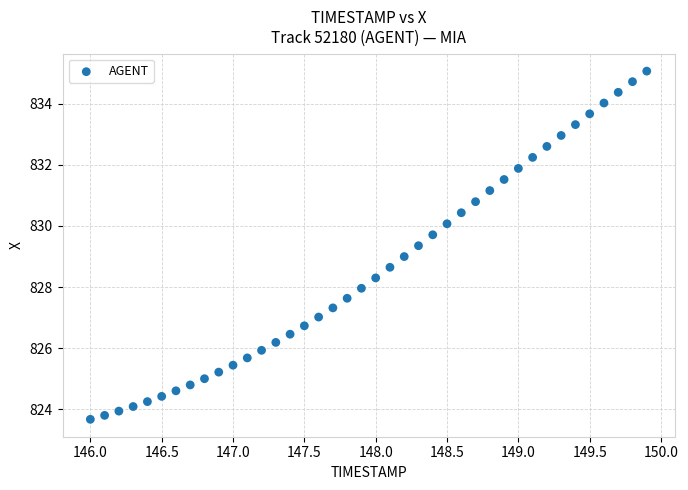

What is the range of X values (max minus min)?

3.9